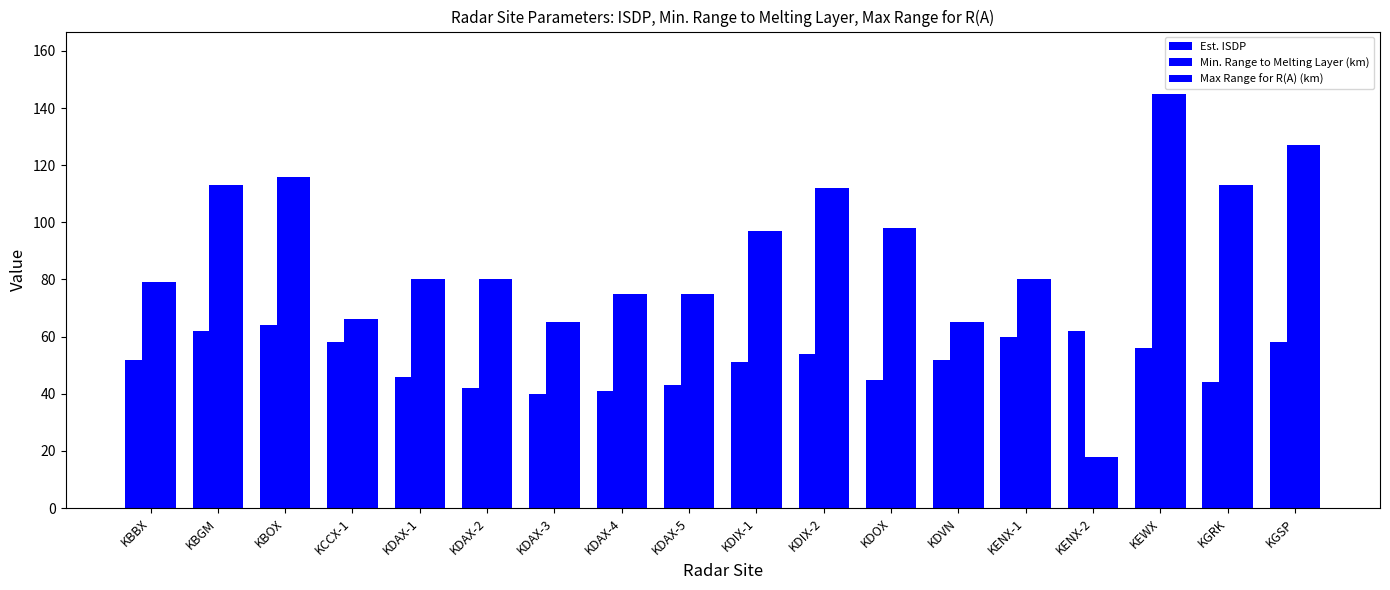

Read the Est. ISDP value at KENX-1, to the nearest 5.

60